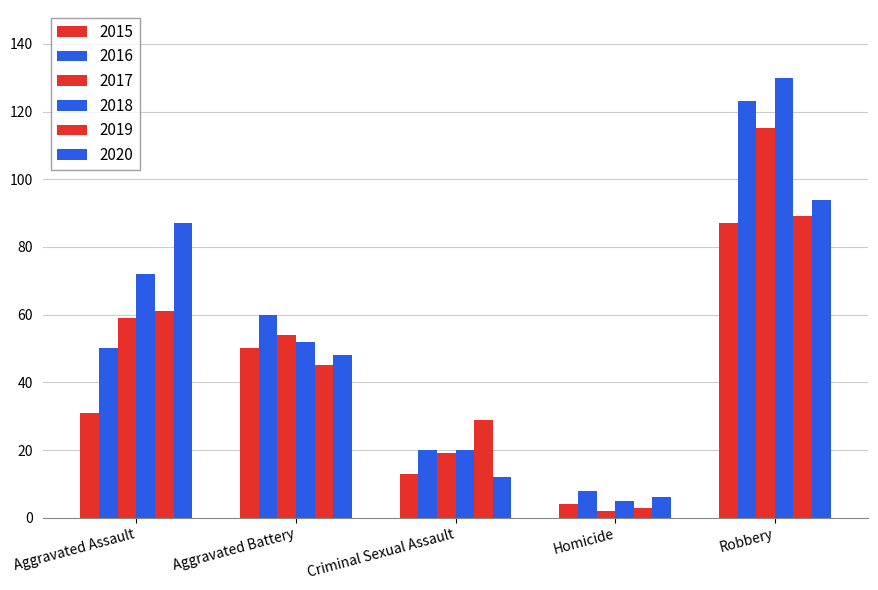

How many distinct data groups are displayed?

6